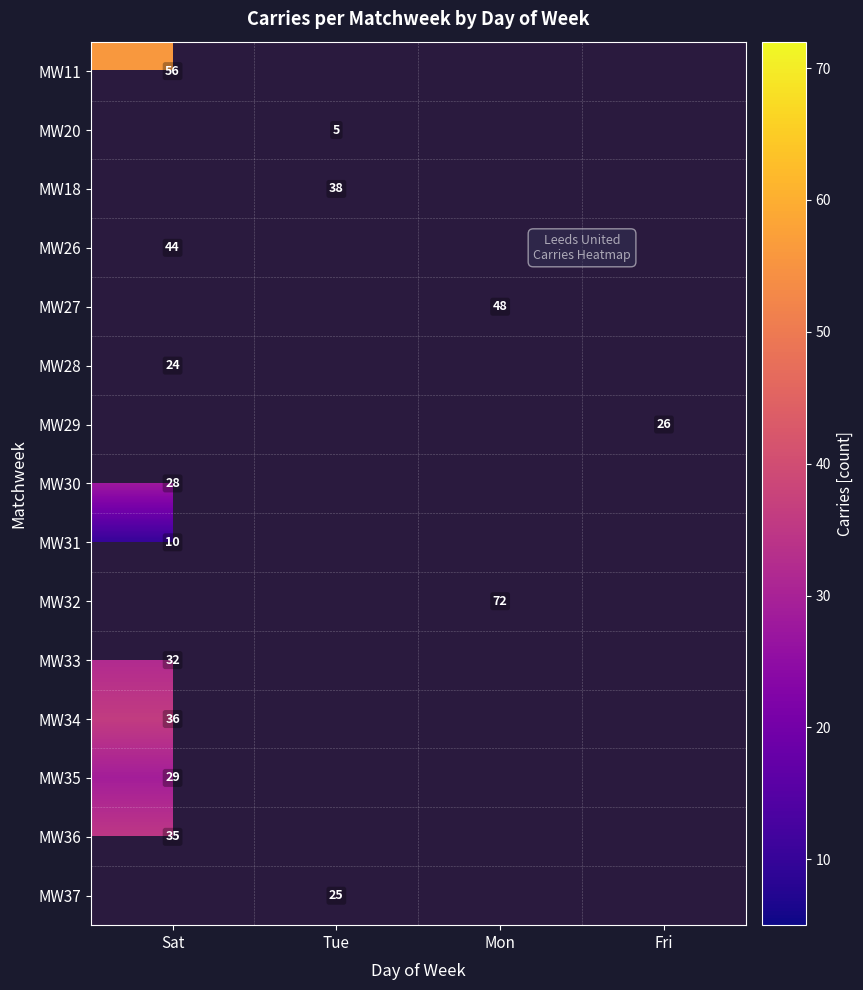

Is it true that MW35 equals 29 at Sat?

True